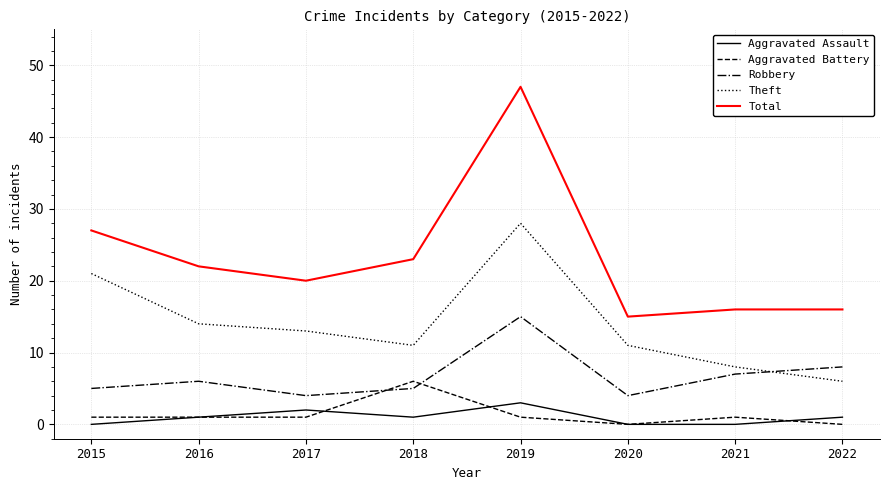

List the series in order of their peak value, highest first.

Total, Theft, Robbery, Aggravated Battery, Aggravated Assault